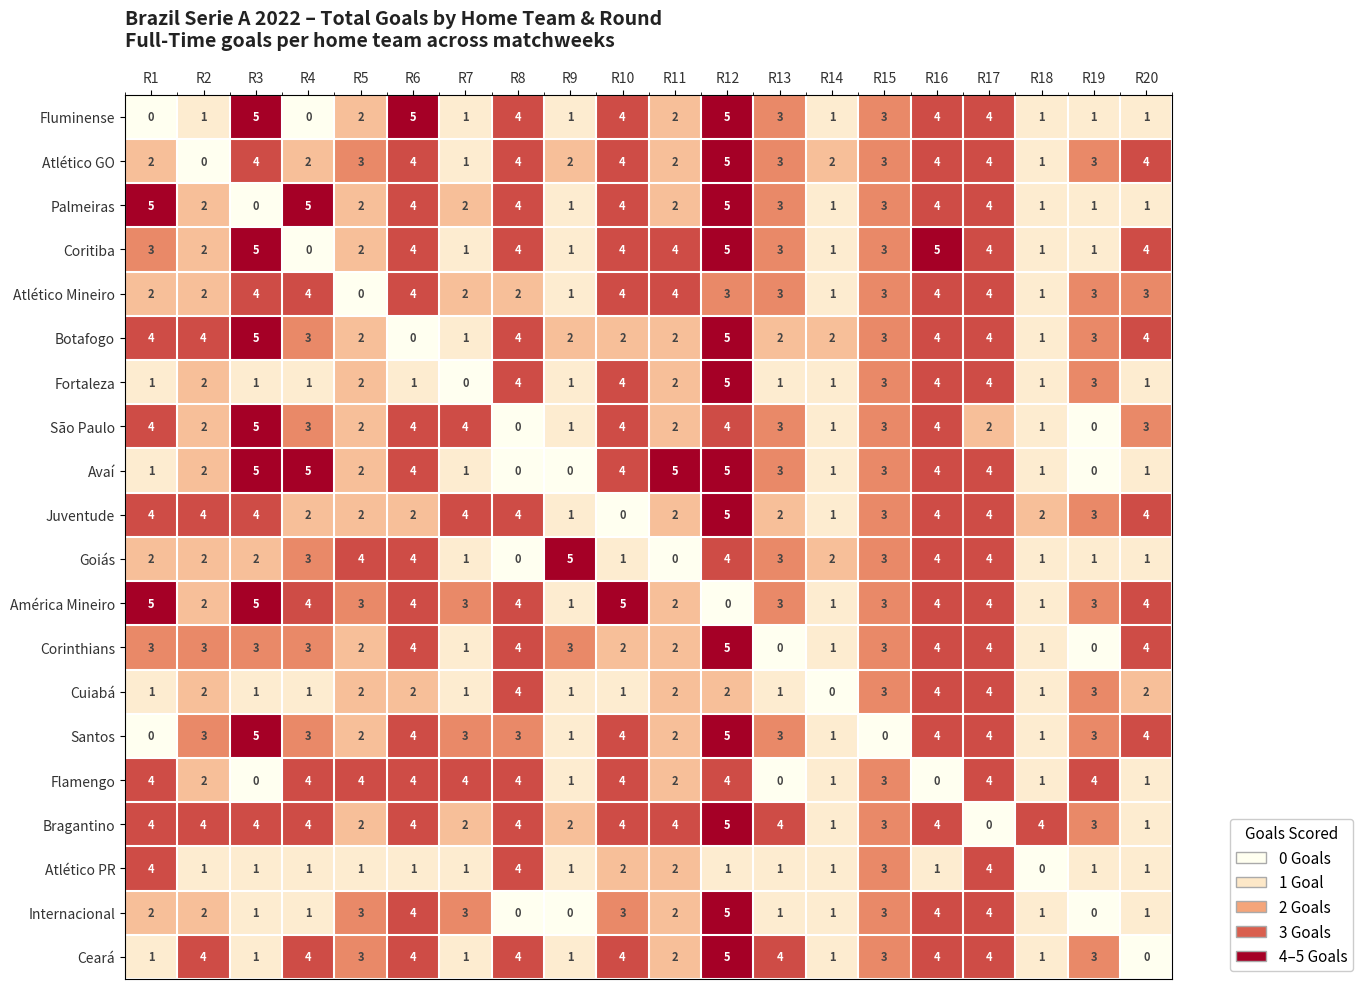

What is the maximum value shown in the chart?

5